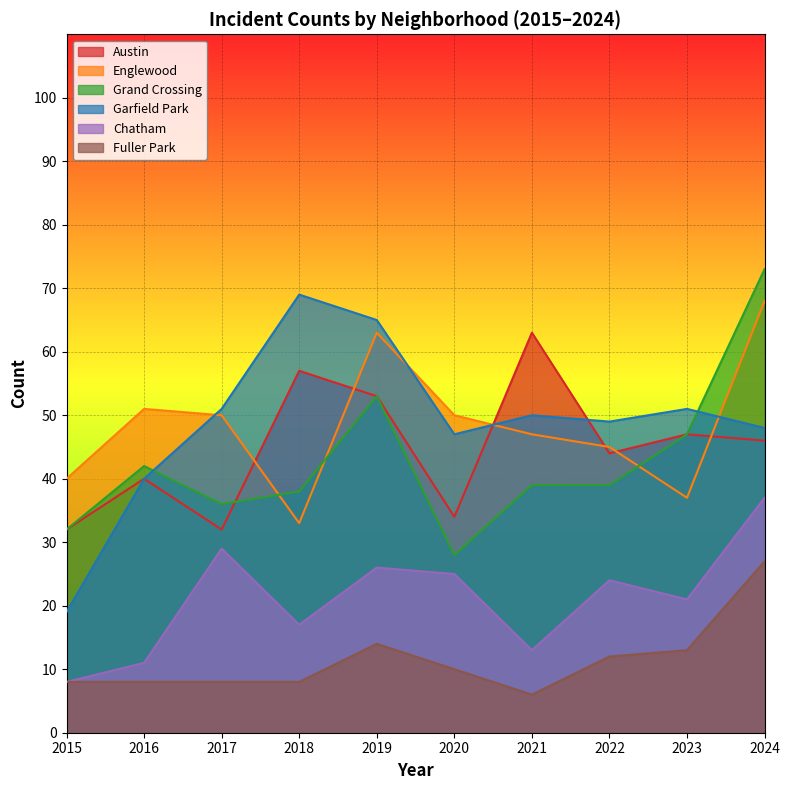

At which label does Grand Crossing first exceed 39?

2016